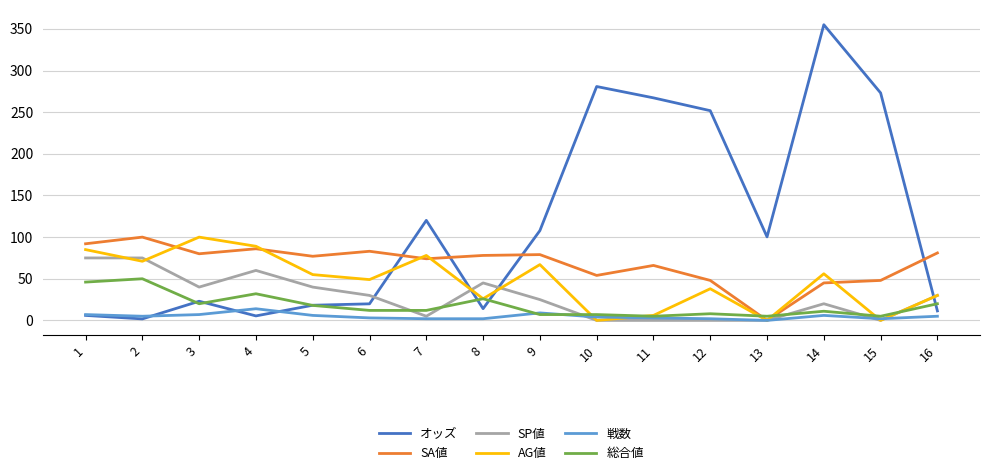

How many lines are shown in the chart?

6